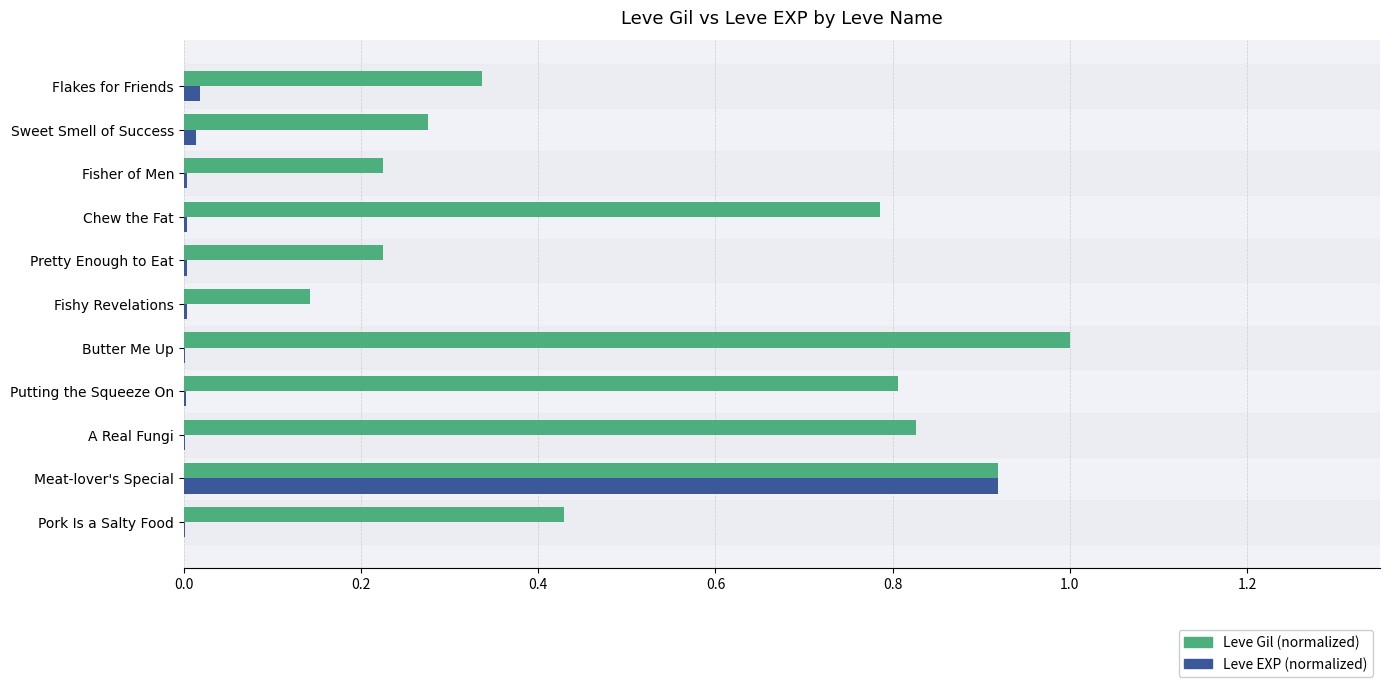

At which category is the sum across all series the highest?

Meat-lover's Special